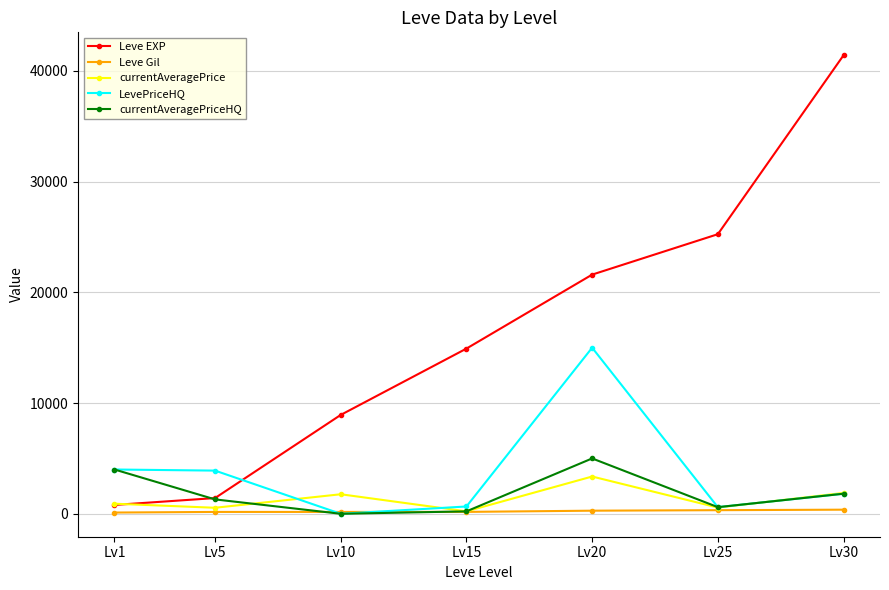

What is the average value of the currentAveragePriceHQ series?

1847.5